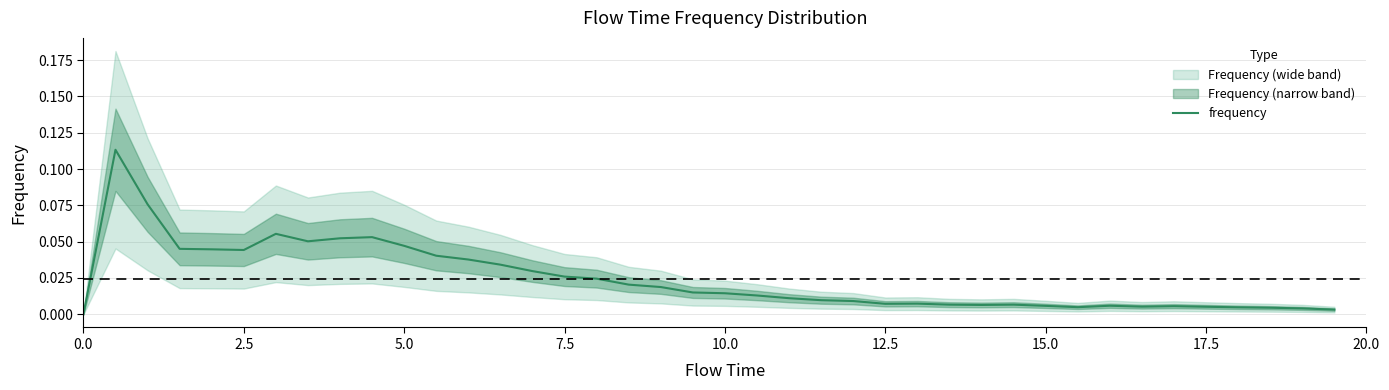

How many series are shown in this chart?

1